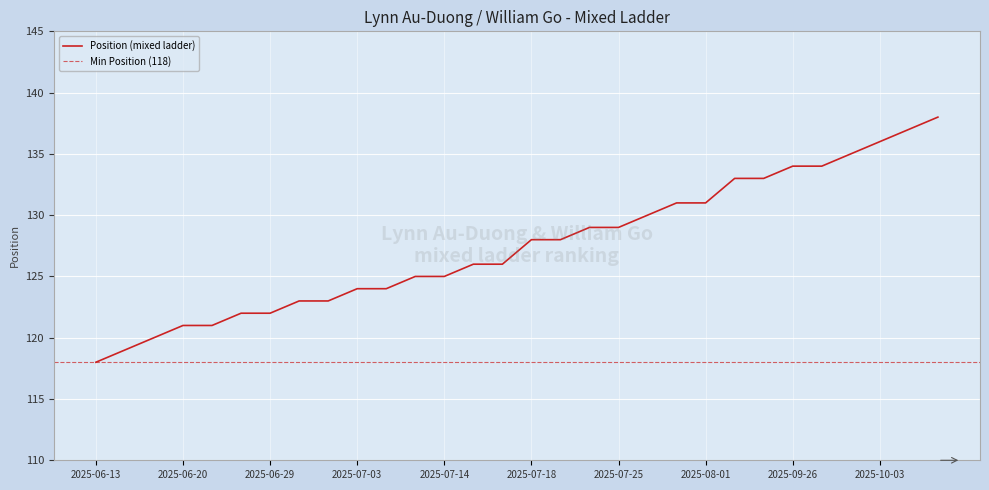

Rank the categories by value from highest to lowest.

2025-10-09, 2025-10-07, 2025-10-03, 2025-10-01, 2025-09-26, 2025-09-30, 2025-08-06, 2025-09-25, 2025-07-31, 2025-08-01, 2025-07-29, 2025-07-24, 2025-07-25, 2025-07-18, 2025-07-20, 2025-07-15, 2025-07-17, 2025-07-10, 2025-07-14, 2025-07-03, 2025-07-04, 2025-07-01, 2025-07-02, 2025-06-26, 2025-06-29, 2025-06-20, 2025-06-24, 2025-06-19, 2025-06-16, 2025-06-13